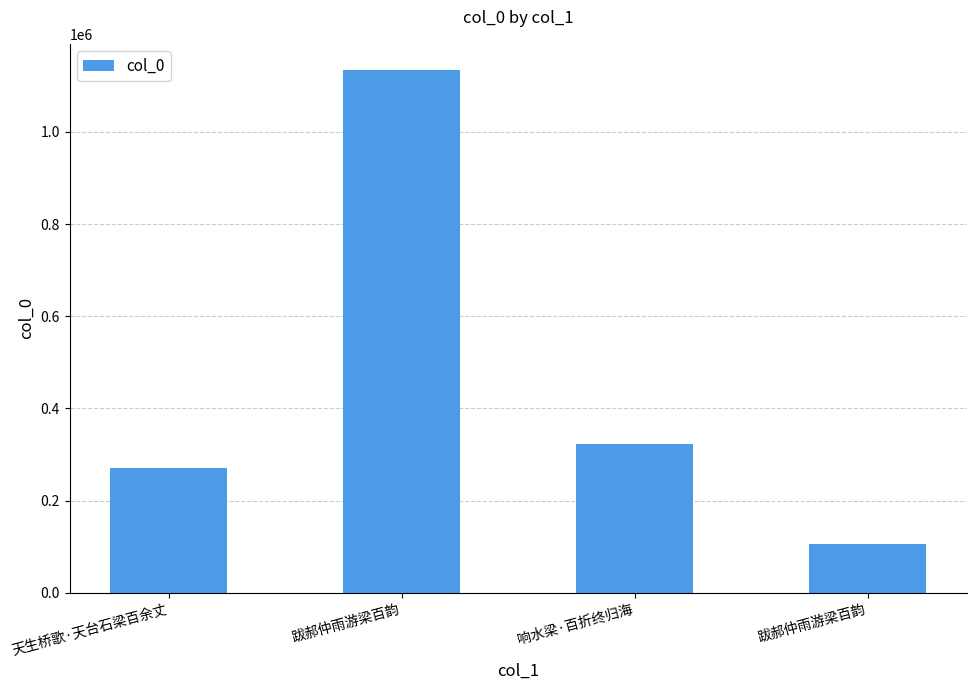

How many series are shown in this chart?

1